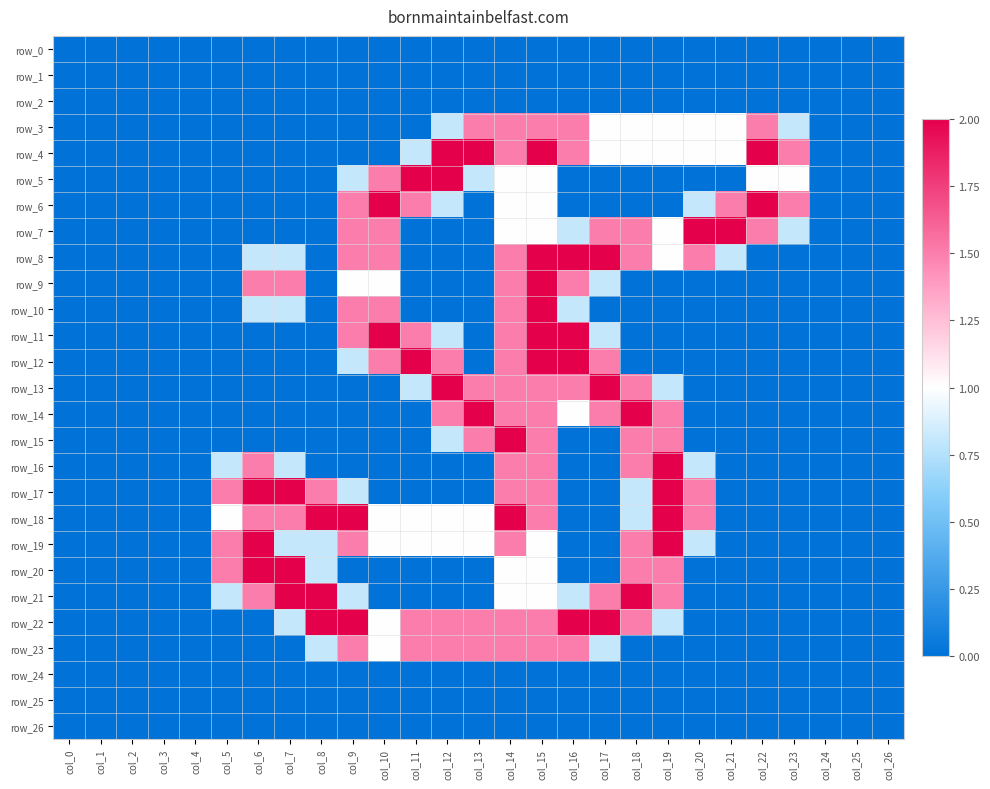

Reading right to left, transcribe all the data shown in this chart.

row_0: 0.0	0.0	0.0	0.0	0.0	0.0	0.0	0.0	0.0	0.0	0.0	0.0	0.0	0.0	0.0	0.0	0.0	0.0	0.0	0.0	0.0	0.0	0.0	0.0	0.0	0.0	0.0
row_1: 0.0	0.0	0.0	0.0	0.0	0.0	0.0	0.0	0.0	0.0	0.0	0.0	0.0	0.0	0.0	0.0	0.0	0.0	0.0	0.0	0.0	0.0	0.0	0.0	0.0	0.0	0.0
row_2: 0.0	0.0	0.0	0.0	0.0	0.0	0.0	0.0	0.0	0.0	0.0	0.0	0.0	0.0	0.0	0.0	0.0	0.0	0.0	0.0	0.0	0.0	0.0	0.0	0.0	0.0	0.0
row_3: 0.0	0.0	0.0	0.8	1.5	1.0	1.0	1.0	1.0	1.0	1.5	1.5	1.5	1.5	0.8	0.0	0.0	0.0	0.0	0.0	0.0	0.0	0.0	0.0	0.0	0.0	0.0
row_4: 0.0	0.0	0.0	1.5	2.0	1.0	1.0	1.0	1.0	1.0	1.5	2.0	1.5	2.0	2.0	0.8	0.0	0.0	0.0	0.0	0.0	0.0	0.0	0.0	0.0	0.0	0.0
row_5: 0.0	0.0	0.0	1.0	1.0	0.0	0.0	0.0	0.0	0.0	0.0	1.0	1.0	0.8	2.0	2.0	1.5	0.8	0.0	0.0	0.0	0.0	0.0	0.0	0.0	0.0	0.0
row_6: 0.0	0.0	0.0	1.5	2.0	1.5	0.8	0.0	0.0	0.0	0.0	1.0	1.0	0.0	0.8	1.5	2.0	1.5	0.0	0.0	0.0	0.0	0.0	0.0	0.0	0.0	0.0
row_7: 0.0	0.0	0.0	0.8	1.5	2.0	2.0	1.0	1.5	1.5	0.8	1.0	1.0	0.0	0.0	0.0	1.5	1.5	0.0	0.0	0.0	0.0	0.0	0.0	0.0	0.0	0.0
row_8: 0.0	0.0	0.0	0.0	0.0	0.8	1.5	1.0	1.5	2.0	2.0	2.0	1.5	0.0	0.0	0.0	1.5	1.5	0.0	0.8	0.8	0.0	0.0	0.0	0.0	0.0	0.0
row_9: 0.0	0.0	0.0	0.0	0.0	0.0	0.0	0.0	0.0	0.8	1.5	2.0	1.5	0.0	0.0	0.0	1.0	1.0	0.0	1.5	1.5	0.0	0.0	0.0	0.0	0.0	0.0
row_10: 0.0	0.0	0.0	0.0	0.0	0.0	0.0	0.0	0.0	0.0	0.8	2.0	1.5	0.0	0.0	0.0	1.5	1.5	0.0	0.8	0.8	0.0	0.0	0.0	0.0	0.0	0.0
row_11: 0.0	0.0	0.0	0.0	0.0	0.0	0.0	0.0	0.0	0.8	2.0	2.0	1.5	0.0	0.8	1.5	2.0	1.5	0.0	0.0	0.0	0.0	0.0	0.0	0.0	0.0	0.0
row_12: 0.0	0.0	0.0	0.0	0.0	0.0	0.0	0.0	0.0	1.5	2.0	2.0	1.5	0.0	1.5	2.0	1.5	0.8	0.0	0.0	0.0	0.0	0.0	0.0	0.0	0.0	0.0
row_13: 0.0	0.0	0.0	0.0	0.0	0.0	0.0	0.8	1.5	2.0	1.5	1.5	1.5	1.5	2.0	0.8	0.0	0.0	0.0	0.0	0.0	0.0	0.0	0.0	0.0	0.0	0.0
row_14: 0.0	0.0	0.0	0.0	0.0	0.0	0.0	1.5	2.0	1.5	1.0	1.5	1.5	2.0	1.5	0.0	0.0	0.0	0.0	0.0	0.0	0.0	0.0	0.0	0.0	0.0	0.0
row_15: 0.0	0.0	0.0	0.0	0.0	0.0	0.0	1.5	1.5	0.0	0.0	1.5	2.0	1.5	0.8	0.0	0.0	0.0	0.0	0.0	0.0	0.0	0.0	0.0	0.0	0.0	0.0
row_16: 0.0	0.0	0.0	0.0	0.0	0.0	0.8	2.0	1.5	0.0	0.0	1.5	1.5	0.0	0.0	0.0	0.0	0.0	0.0	0.8	1.5	0.8	0.0	0.0	0.0	0.0	0.0
row_17: 0.0	0.0	0.0	0.0	0.0	0.0	1.5	2.0	0.8	0.0	0.0	1.5	1.5	0.0	0.0	0.0	0.0	0.8	1.5	2.0	2.0	1.5	0.0	0.0	0.0	0.0	0.0
row_18: 0.0	0.0	0.0	0.0	0.0	0.0	1.5	2.0	0.8	0.0	0.0	1.5	2.0	1.0	1.0	1.0	1.0	2.0	2.0	1.5	1.5	1.0	0.0	0.0	0.0	0.0	0.0
row_19: 0.0	0.0	0.0	0.0	0.0	0.0	0.8	2.0	1.5	0.0	0.0	1.0	1.5	1.0	1.0	1.0	1.0	1.5	0.8	0.8	2.0	1.5	0.0	0.0	0.0	0.0	0.0
row_20: 0.0	0.0	0.0	0.0	0.0	0.0	0.0	1.5	1.5	0.0	0.0	1.0	1.0	0.0	0.0	0.0	0.0	0.0	0.8	2.0	2.0	1.5	0.0	0.0	0.0	0.0	0.0
row_21: 0.0	0.0	0.0	0.0	0.0	0.0	0.0	1.5	2.0	1.5	0.8	1.0	1.0	0.0	0.0	0.0	0.0	0.8	2.0	2.0	1.5	0.8	0.0	0.0	0.0	0.0	0.0
row_22: 0.0	0.0	0.0	0.0	0.0	0.0	0.0	0.8	1.5	2.0	2.0	1.5	1.5	1.5	1.5	1.5	1.0	2.0	2.0	0.8	0.0	0.0	0.0	0.0	0.0	0.0	0.0
row_23: 0.0	0.0	0.0	0.0	0.0	0.0	0.0	0.0	0.0	0.8	1.5	1.5	1.5	1.5	1.5	1.5	1.0	1.5	0.8	0.0	0.0	0.0	0.0	0.0	0.0	0.0	0.0
row_24: 0.0	0.0	0.0	0.0	0.0	0.0	0.0	0.0	0.0	0.0	0.0	0.0	0.0	0.0	0.0	0.0	0.0	0.0	0.0	0.0	0.0	0.0	0.0	0.0	0.0	0.0	0.0
row_25: 0.0	0.0	0.0	0.0	0.0	0.0	0.0	0.0	0.0	0.0	0.0	0.0	0.0	0.0	0.0	0.0	0.0	0.0	0.0	0.0	0.0	0.0	0.0	0.0	0.0	0.0	0.0
row_26: 0.0	0.0	0.0	0.0	0.0	0.0	0.0	0.0	0.0	0.0	0.0	0.0	0.0	0.0	0.0	0.0	0.0	0.0	0.0	0.0	0.0	0.0	0.0	0.0	0.0	0.0	0.0